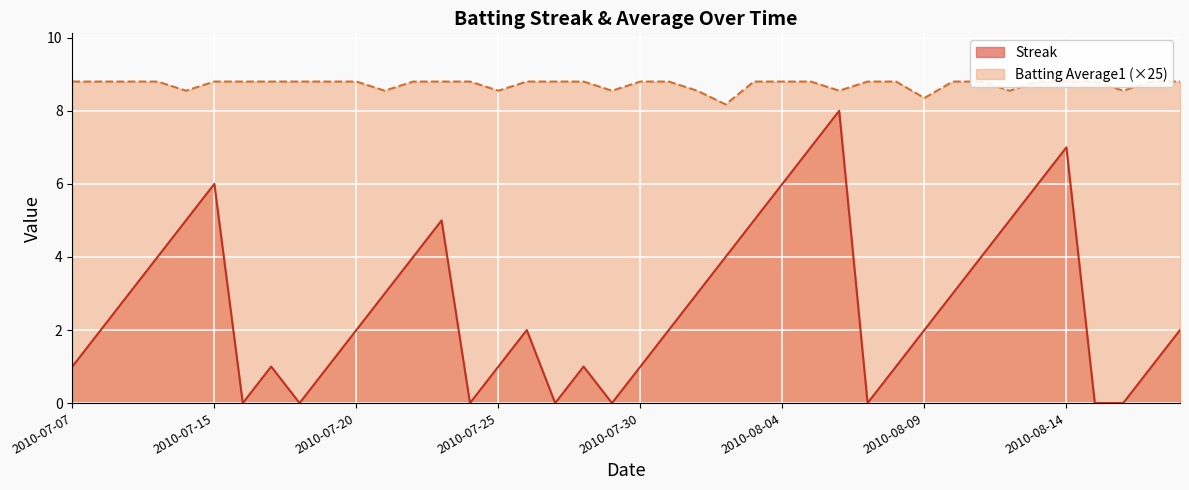

True or false: Streak and Batting Average1 cross at least once.

False